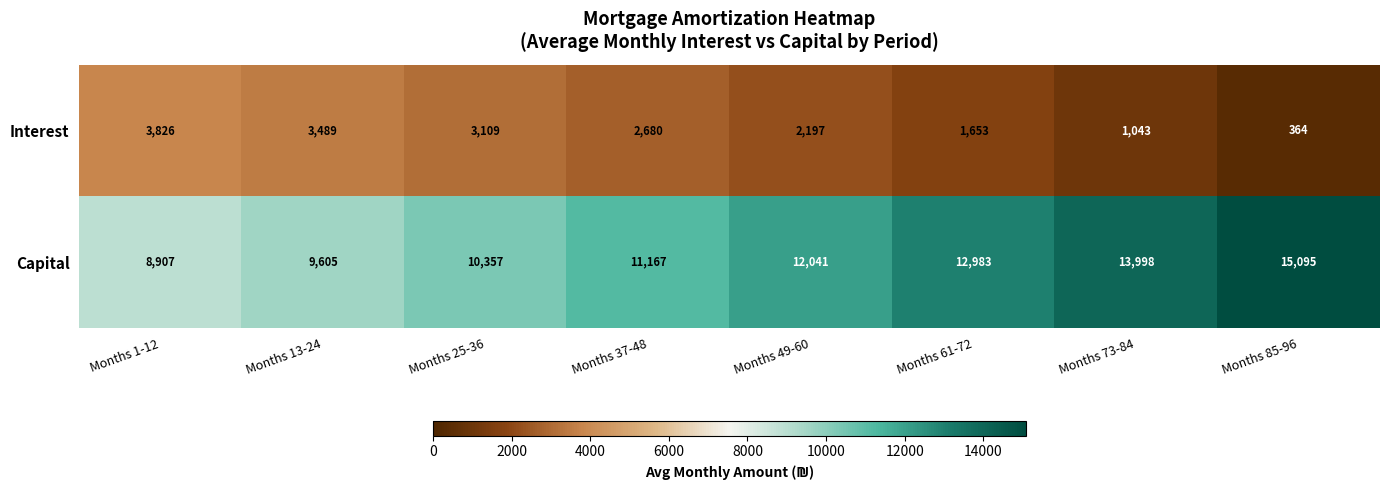

Where is Interest nearest to the value 2095?

Months 49-60